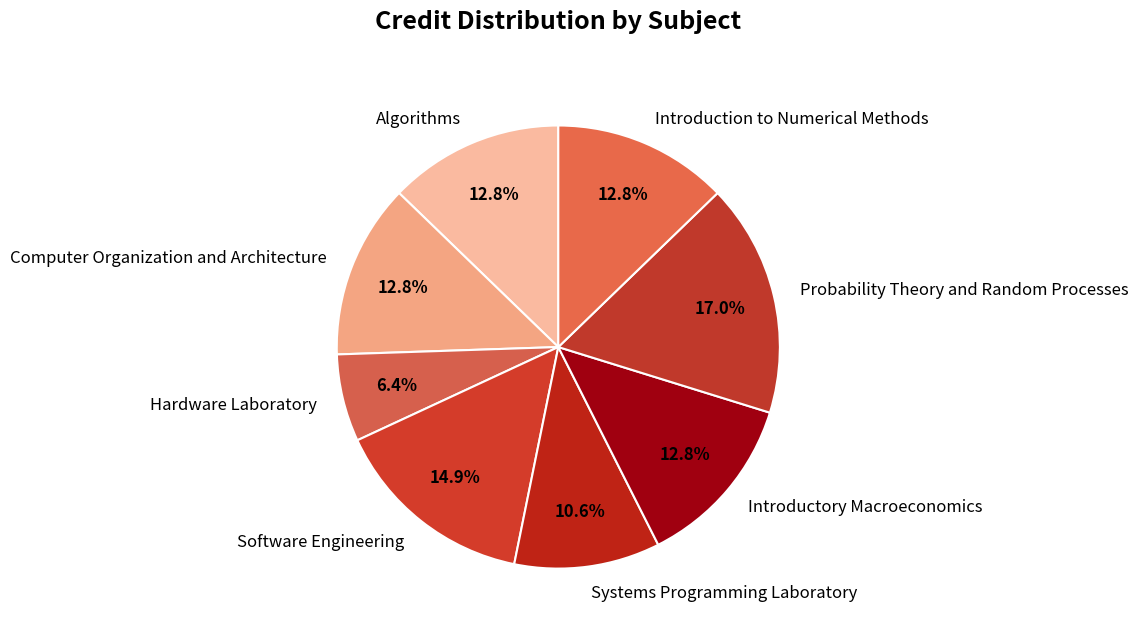

To the nearest percent, what is the average slice percentage?

12%